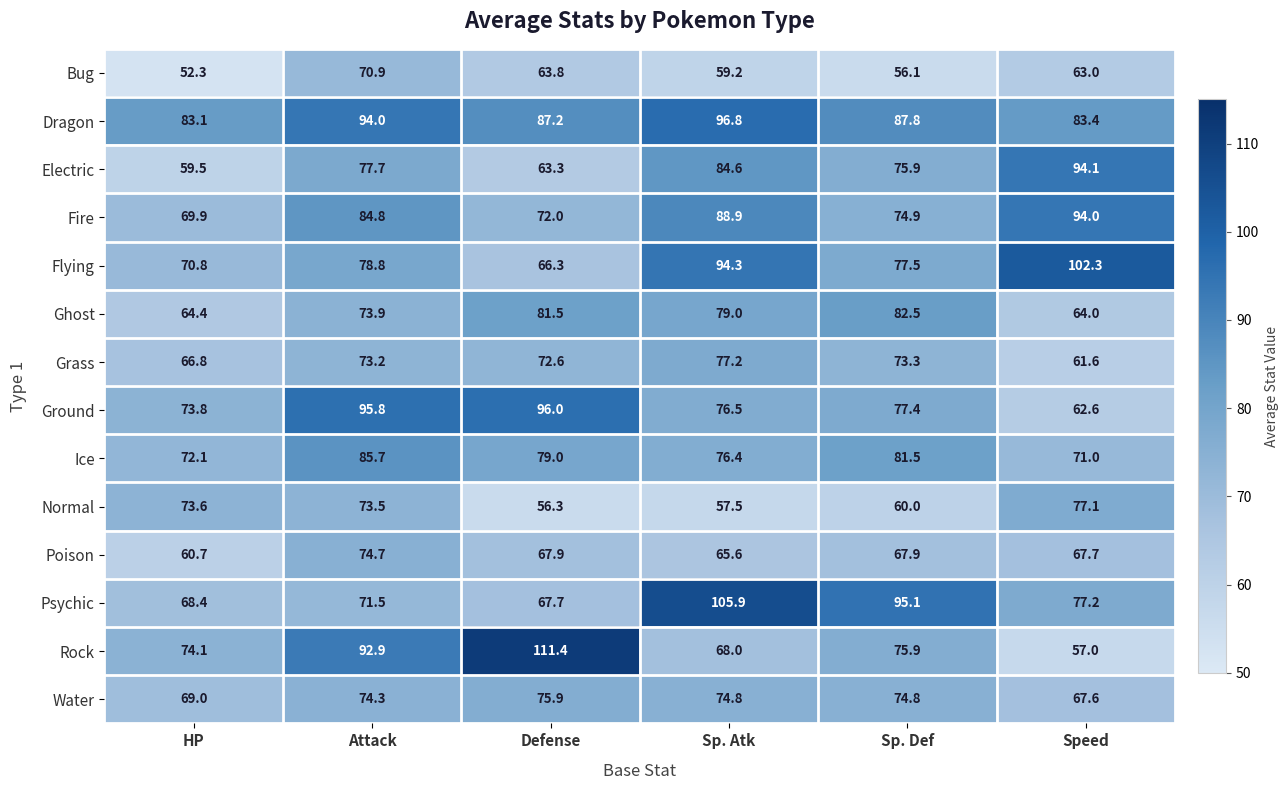

Count the number of categories in the chart.

6